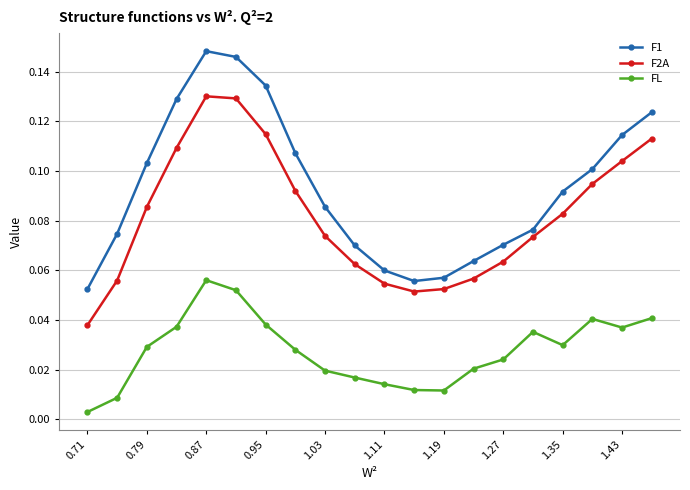

Rank the series by their maximum value, from lowest to highest.

FL, F2A, F1